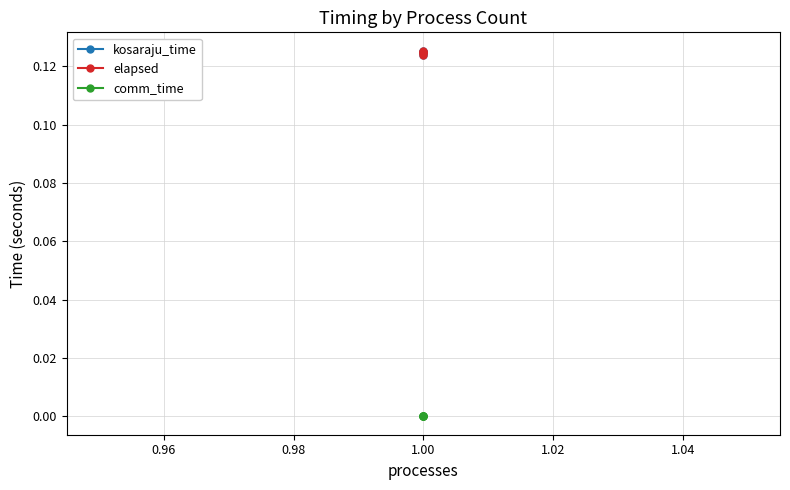

Does the chart have visible grid lines?

Yes